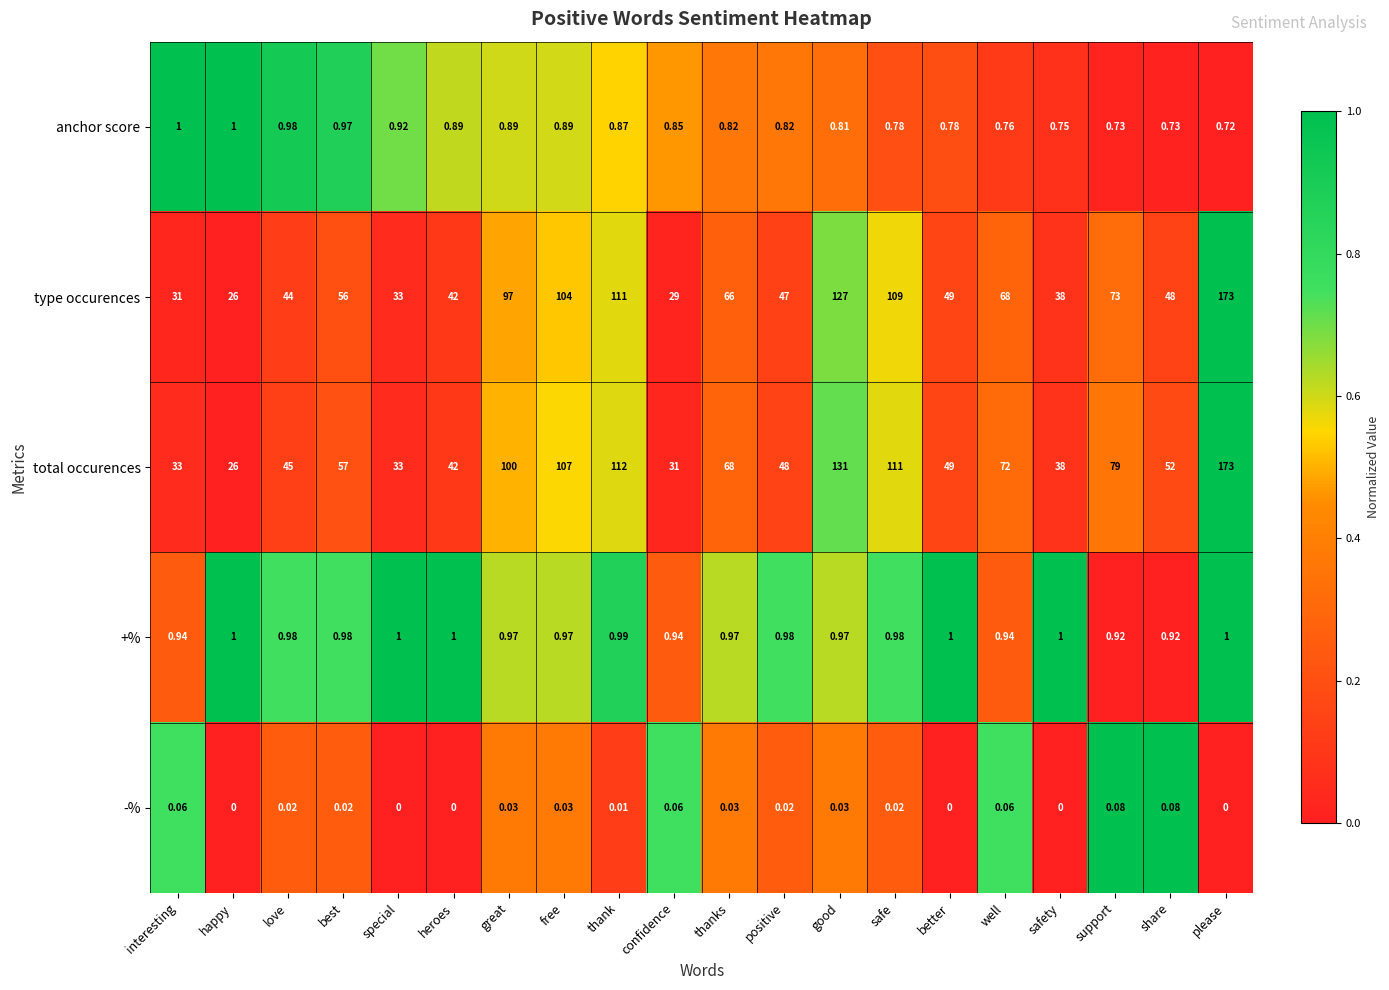

What is the difference between the highest and lowest values at safety?

38.0